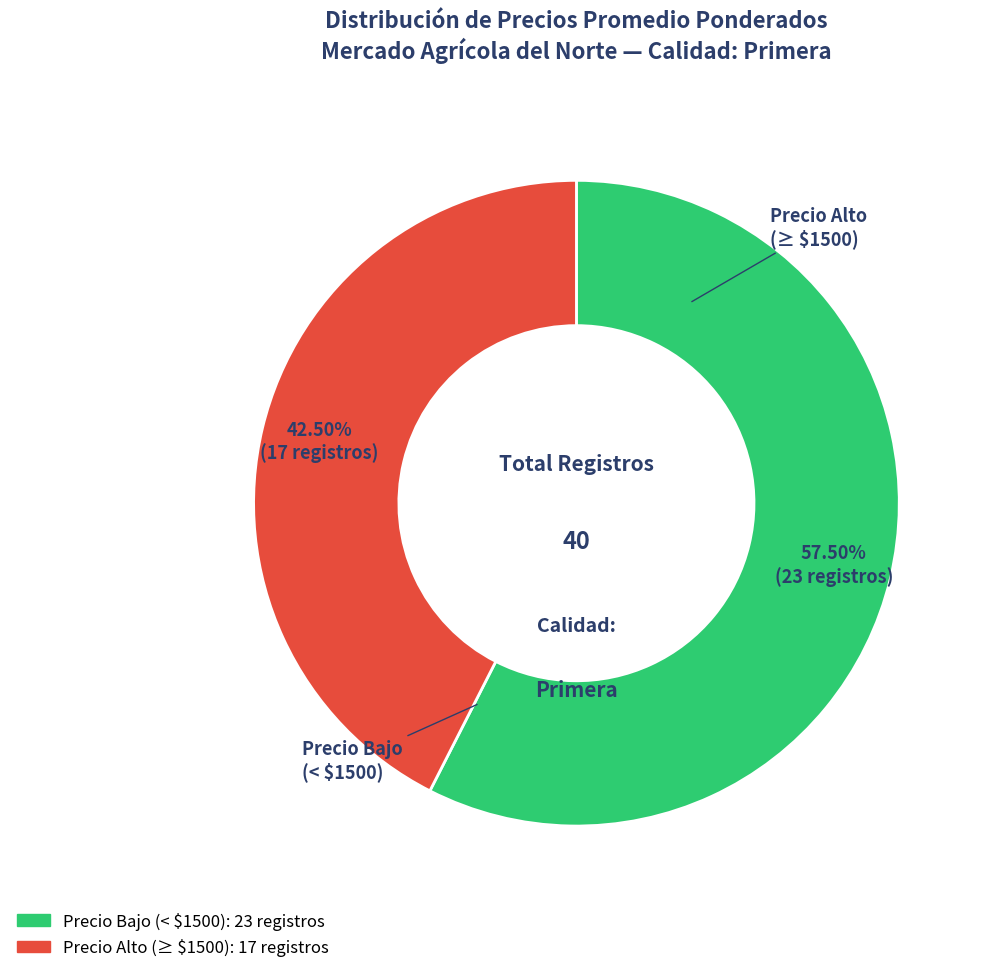

Is there a majority slice in this chart?

Yes